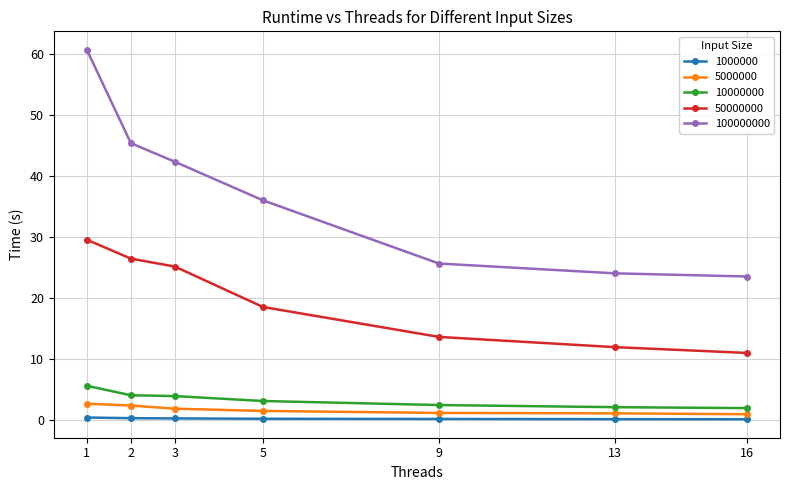

What is the difference between the highest and lowest values at 2?

45.1